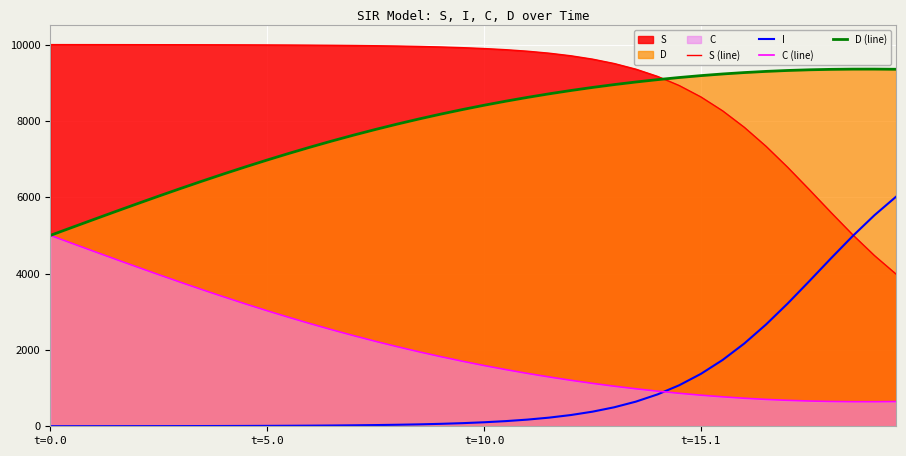

True or false: D (line) and I cross at least once.

False